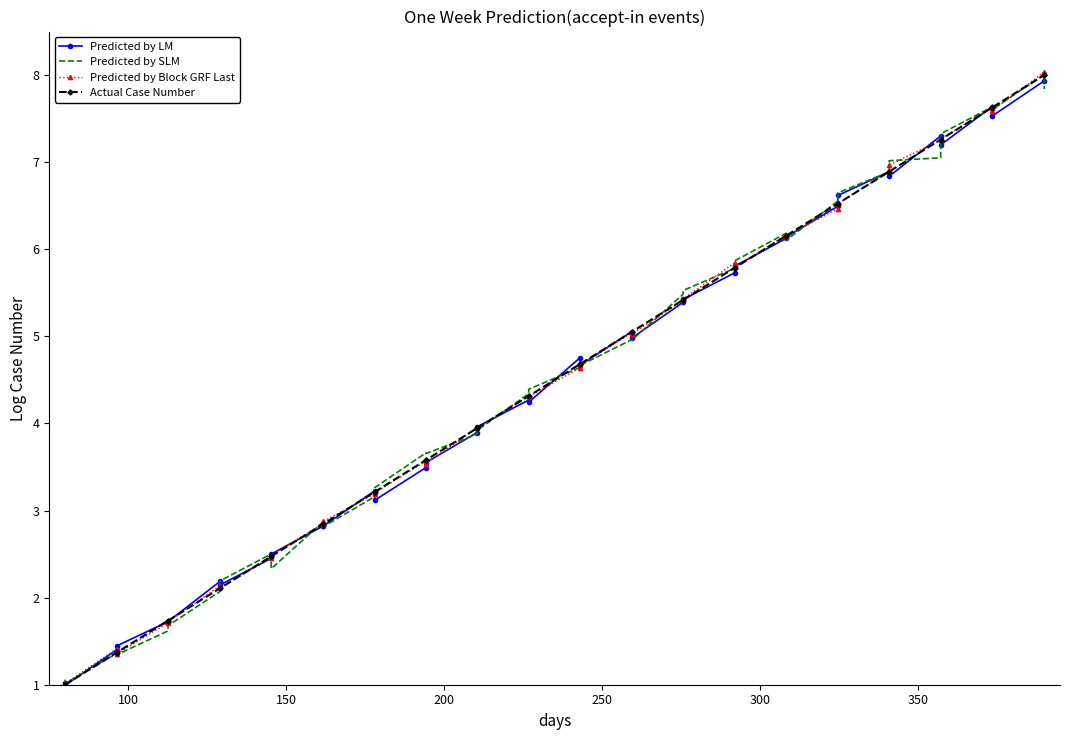

What is the maximum value shown in the chart?

8.0